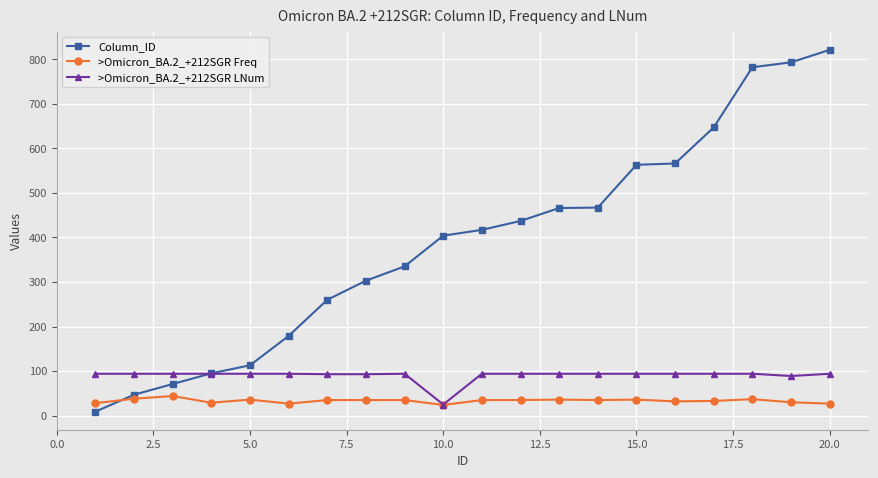

True or false: >Omicron_BA.2_+212SGR Freq has more than 2 points higher than both neighbors.

True